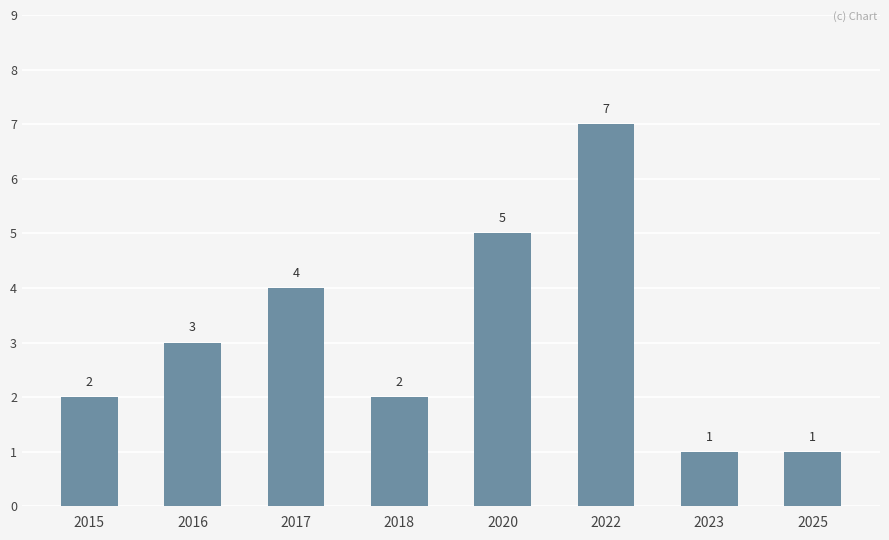

What is the maximum value shown in the chart?

7